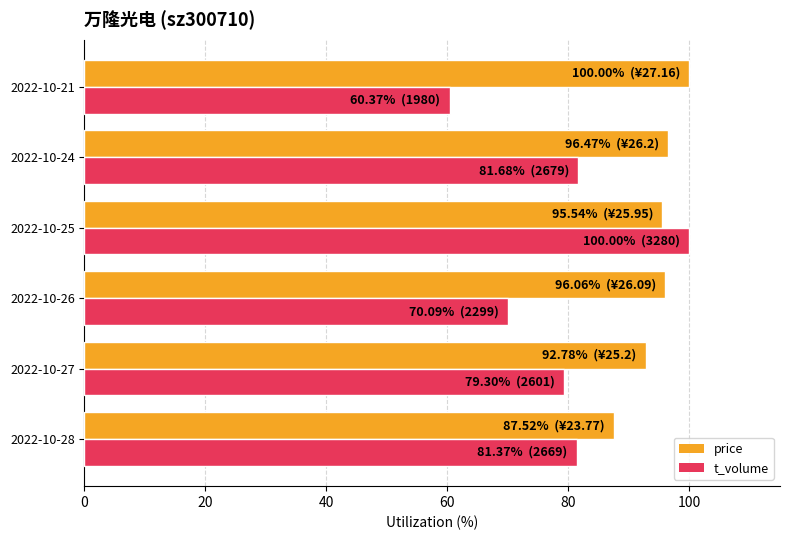

Which category has the highest value in the price series?

2022-10-21